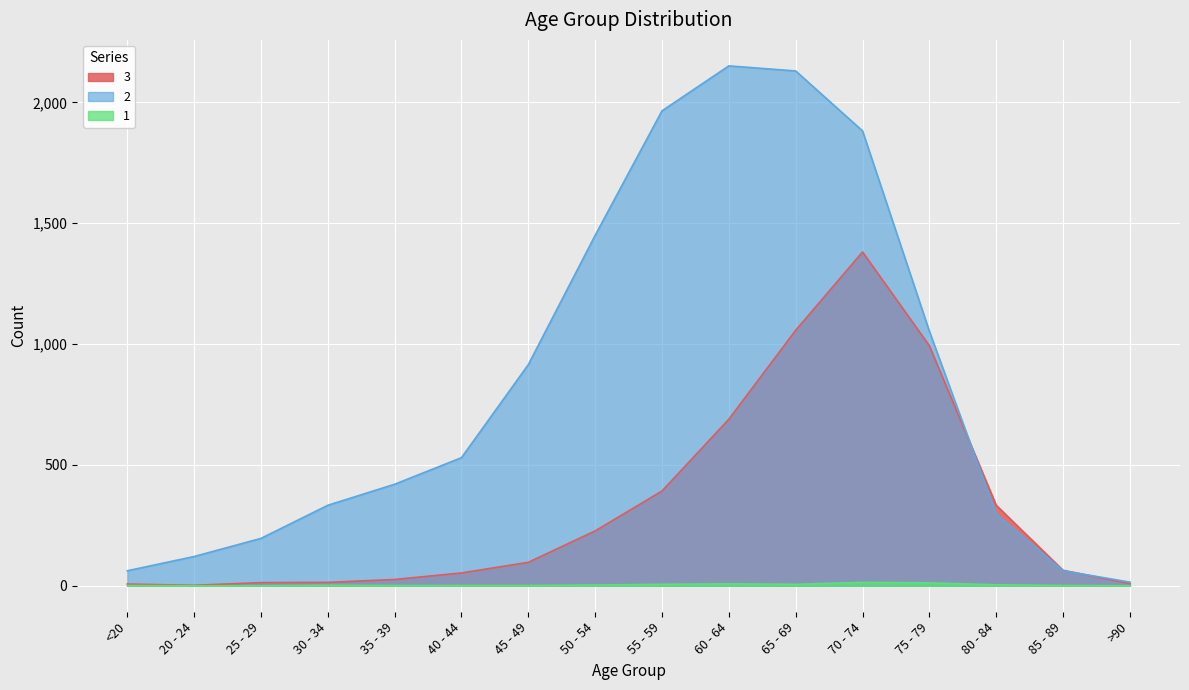

How many times do 3 and 2 cross each other?

2